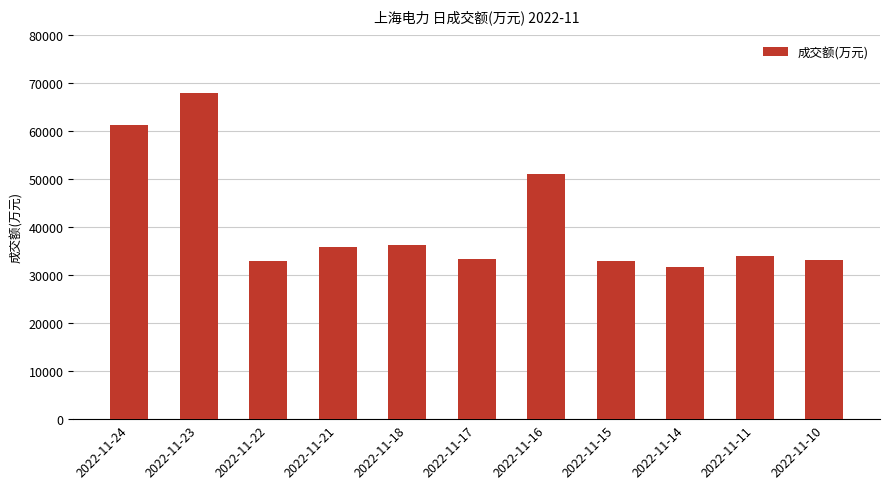

Which has a higher value, 2022-11-16 or 2022-11-10?

2022-11-16